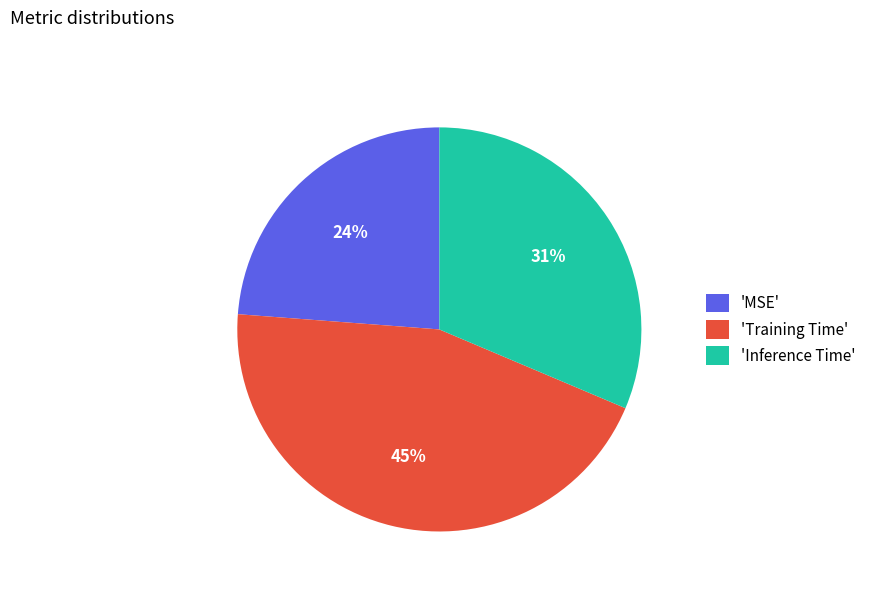

Does 'MSE' represent more than half of the total?

No